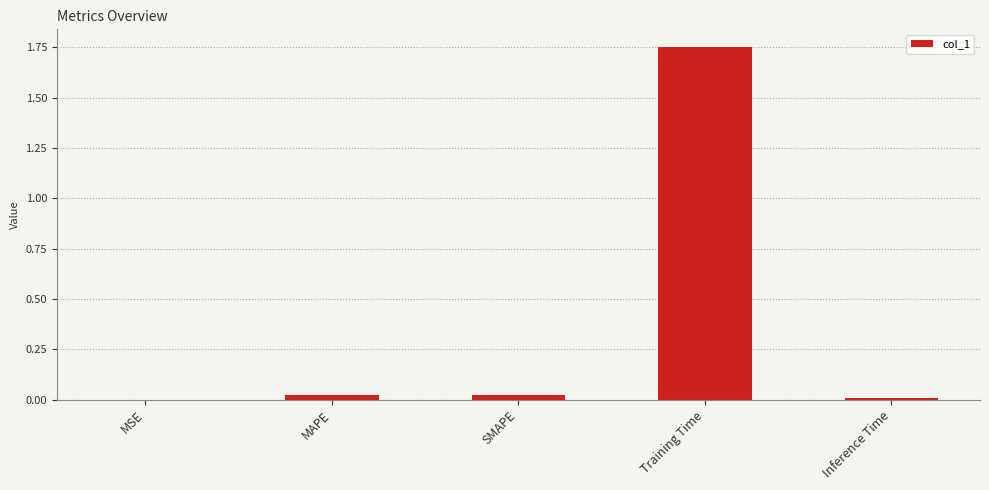

How many series are shown in this chart?

1